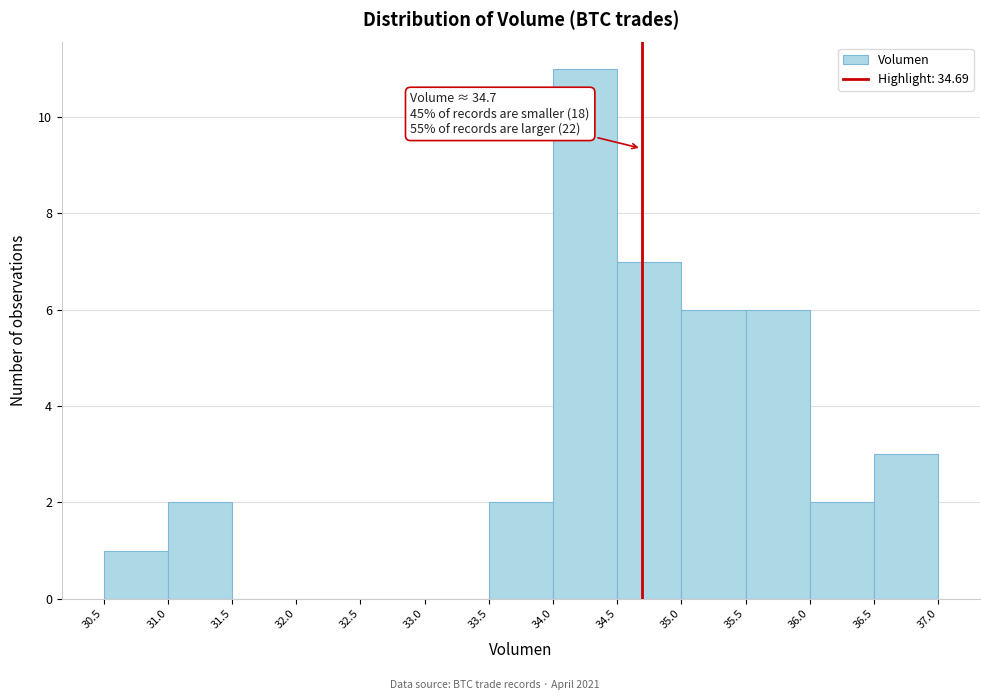

Which range on the x-axis has the tallest bar?

34.0 to 34.5